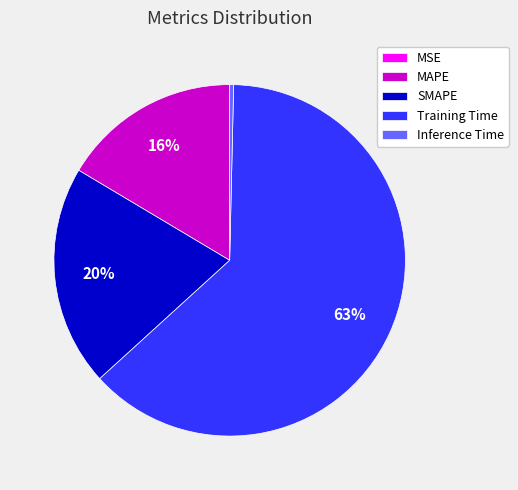

What percentage is the SMAPE slice, to the nearest percent?

20%